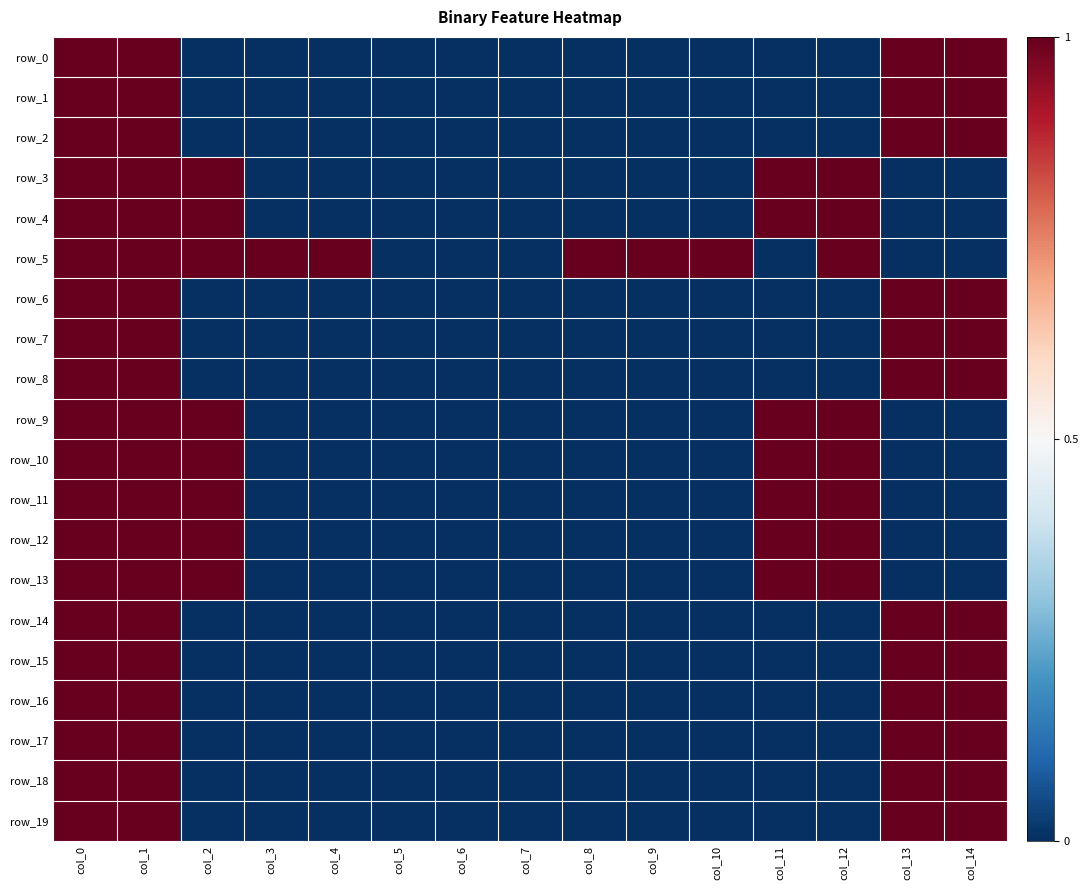

Rank the series at col_2 from highest to lowest value.

row_3, row_4, row_5, row_9, row_10, row_11, row_12, row_13, row_0, row_1, row_2, row_6, row_7, row_8, row_14, row_15, row_16, row_17, row_18, row_19